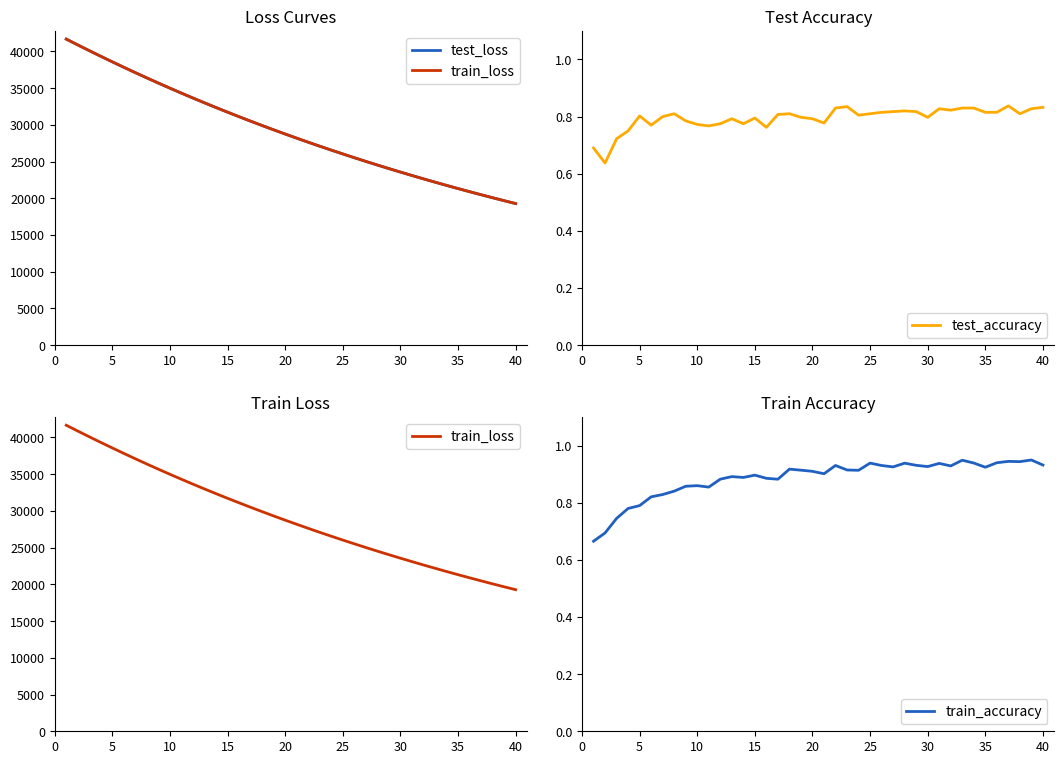

What is the value of the test_accuracy point at the 27th from the left?

0.8